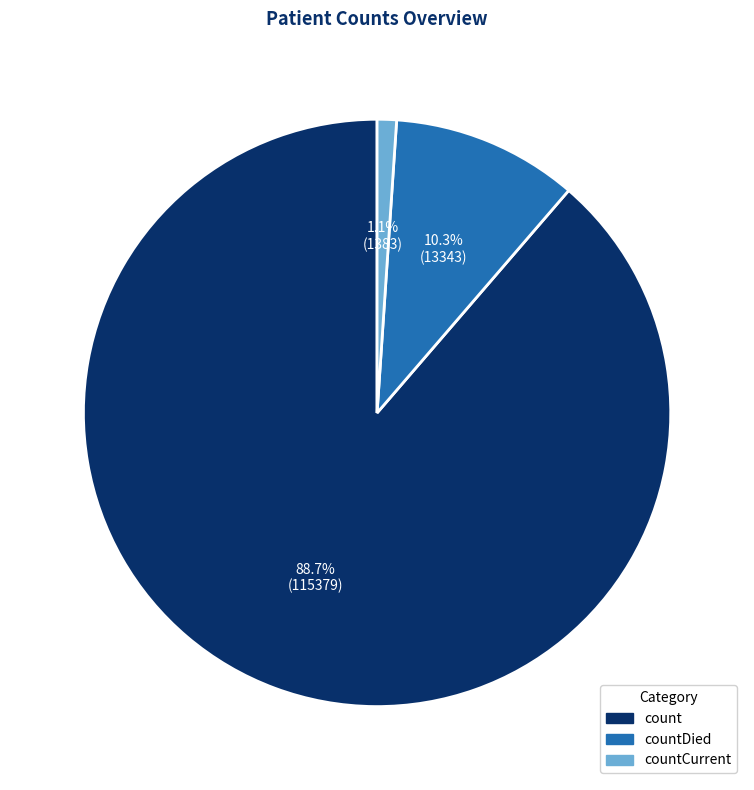

What is the ratio of the value at count to the value at countDied?

8.6